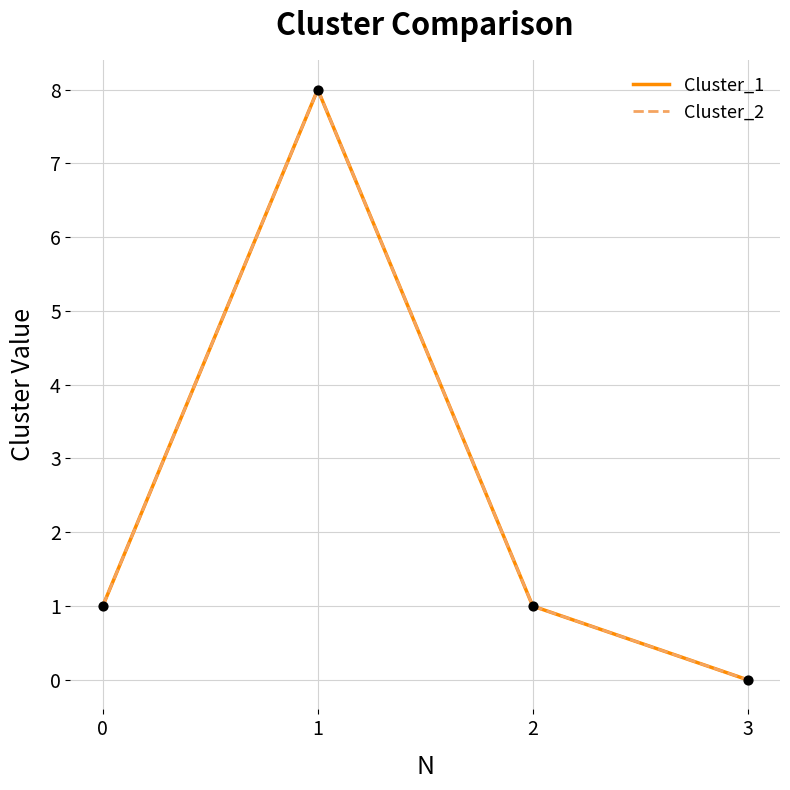

Is the value of Cluster_2 at 1 greater than the value of Cluster_1 at 3?

Yes